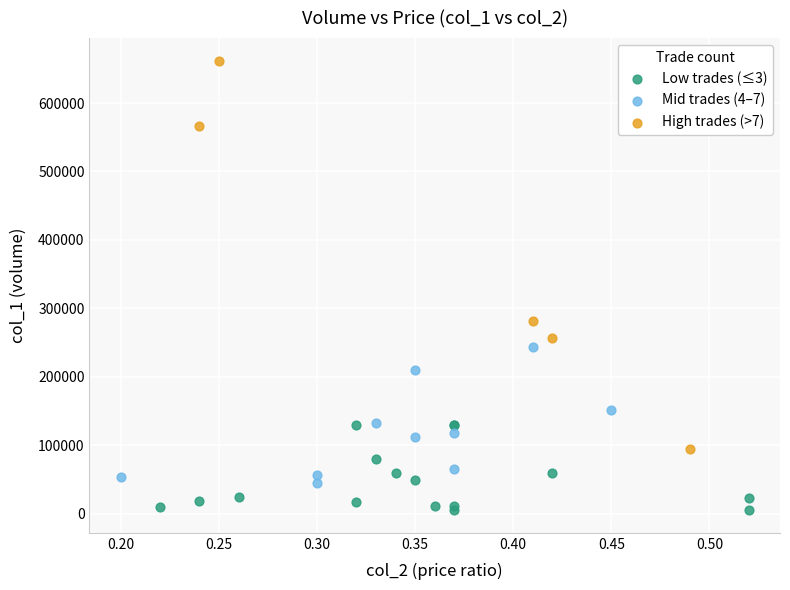

Which series contains the lowest Y value?

Low trades (≤3)